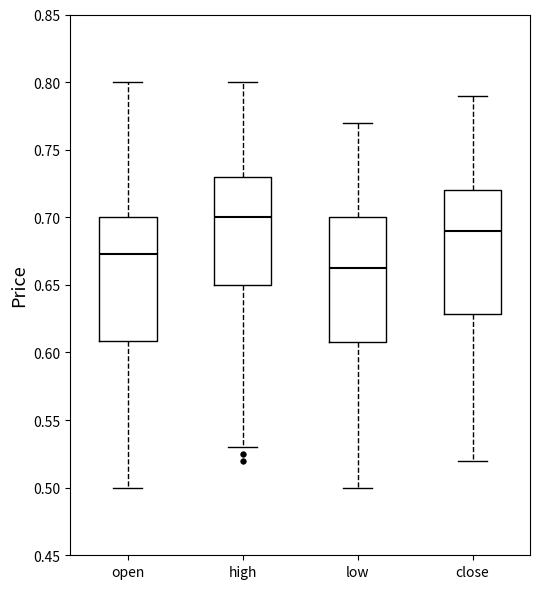

Which box's median line is the highest?

high